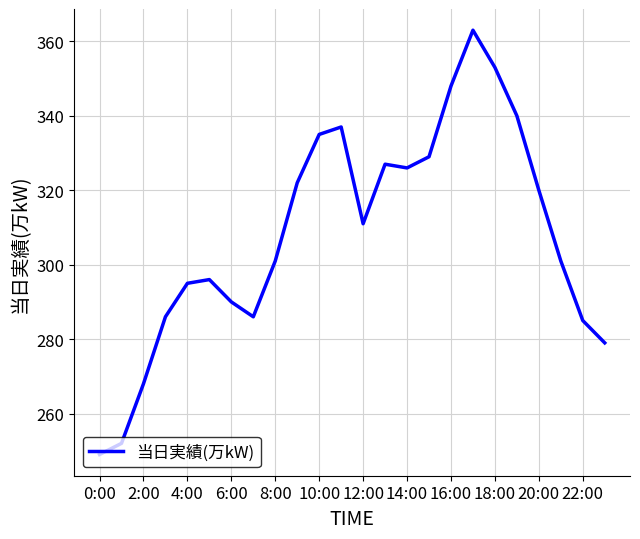

What is the greatest value displayed?

363